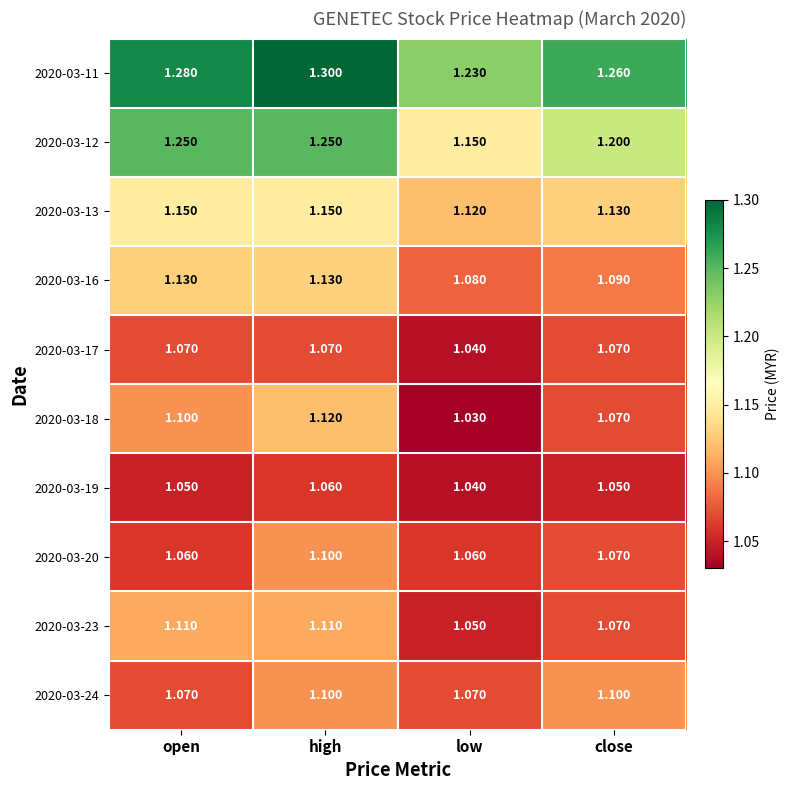

Which category has the lowest value in the 2020-03-16 series?

low